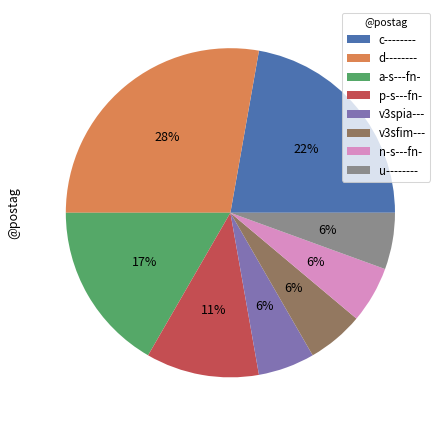

To the nearest percent, what is the difference between the largest and smallest slice percentages?

22%